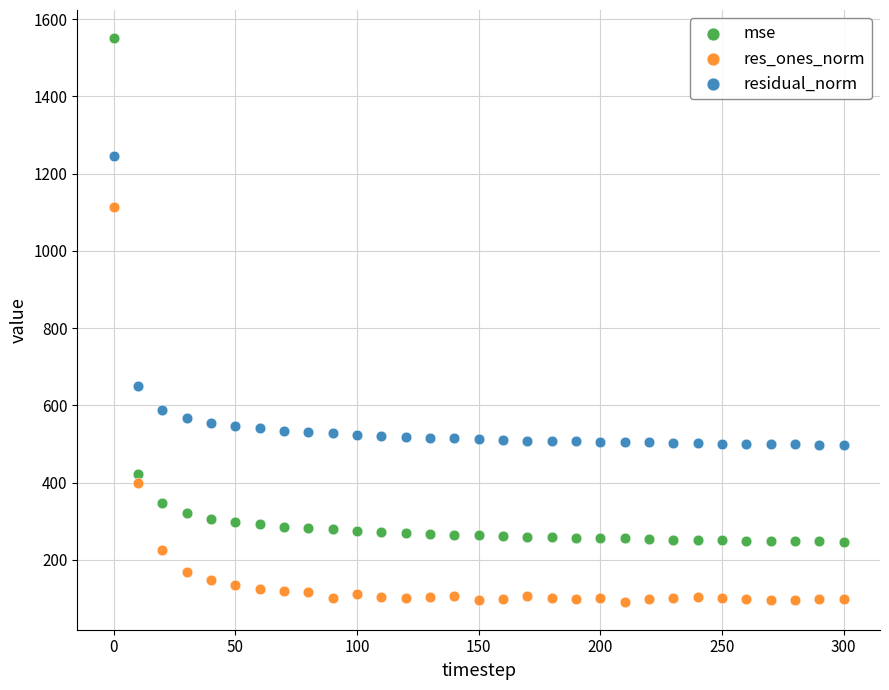

Across all data points, what is the range of X values (max minus min)?

300.0